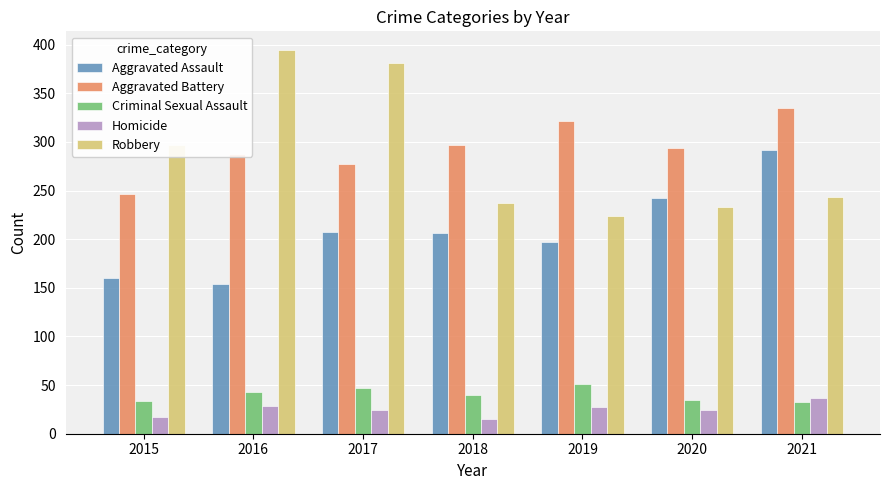

The Robbery series shows 237 at 2018. True or false?

True